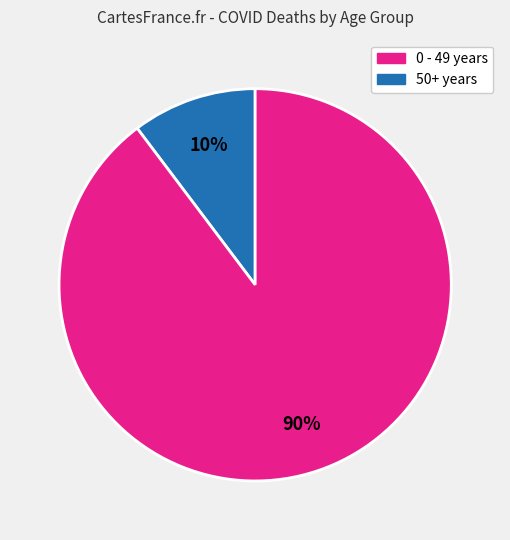

Is there a majority slice in this chart?

Yes